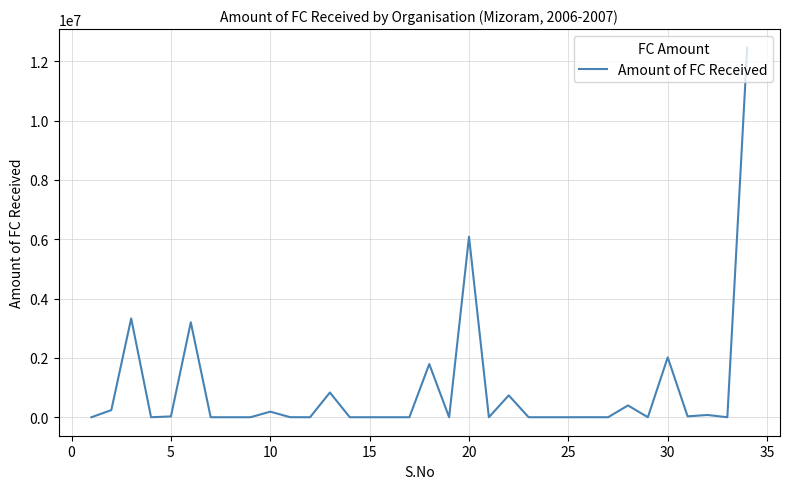

Where is the data nearest to the value 6229307?

20